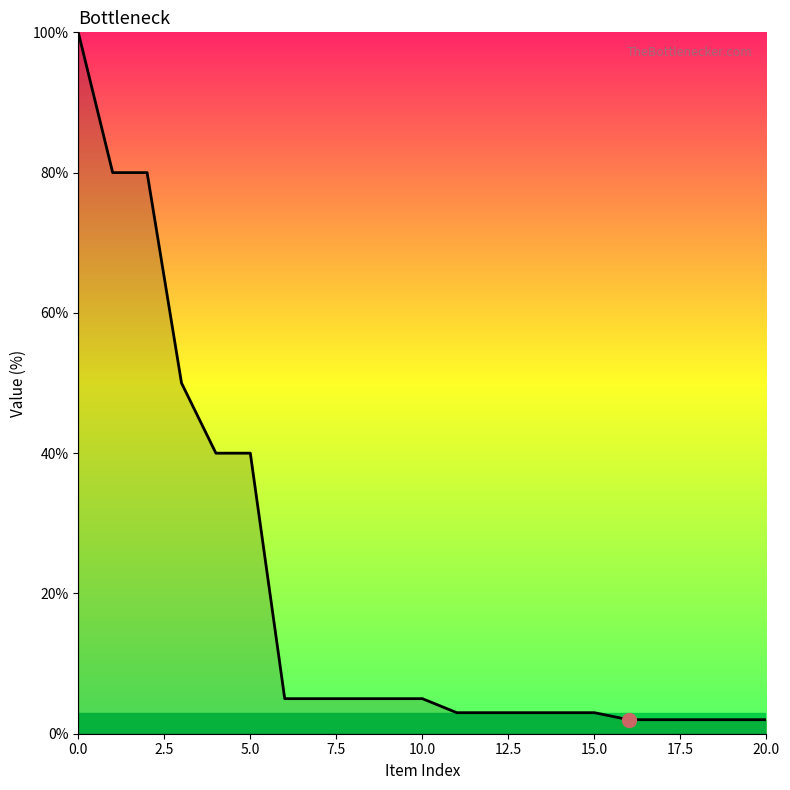

What is the difference between the maximum and minimum values?

98